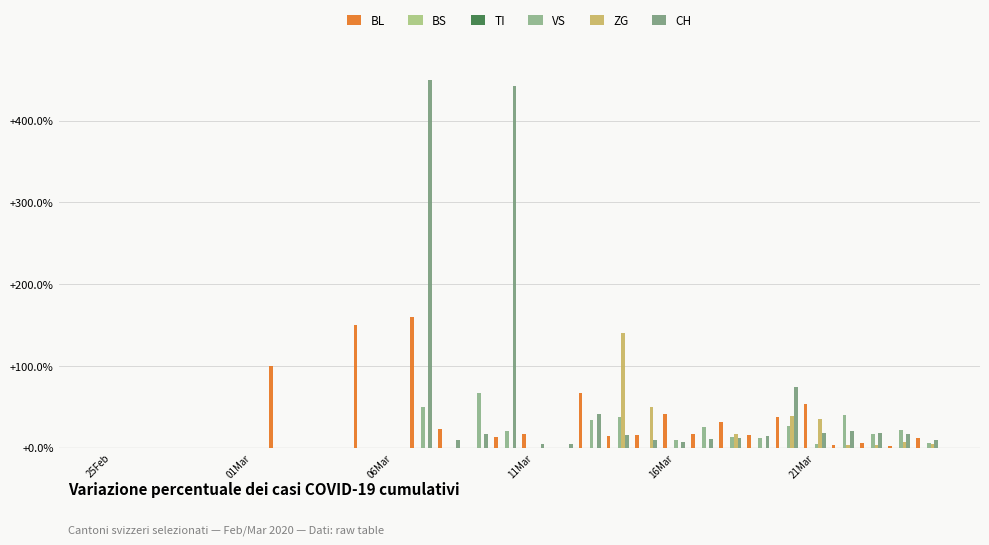

How many bars are there in each group?

6